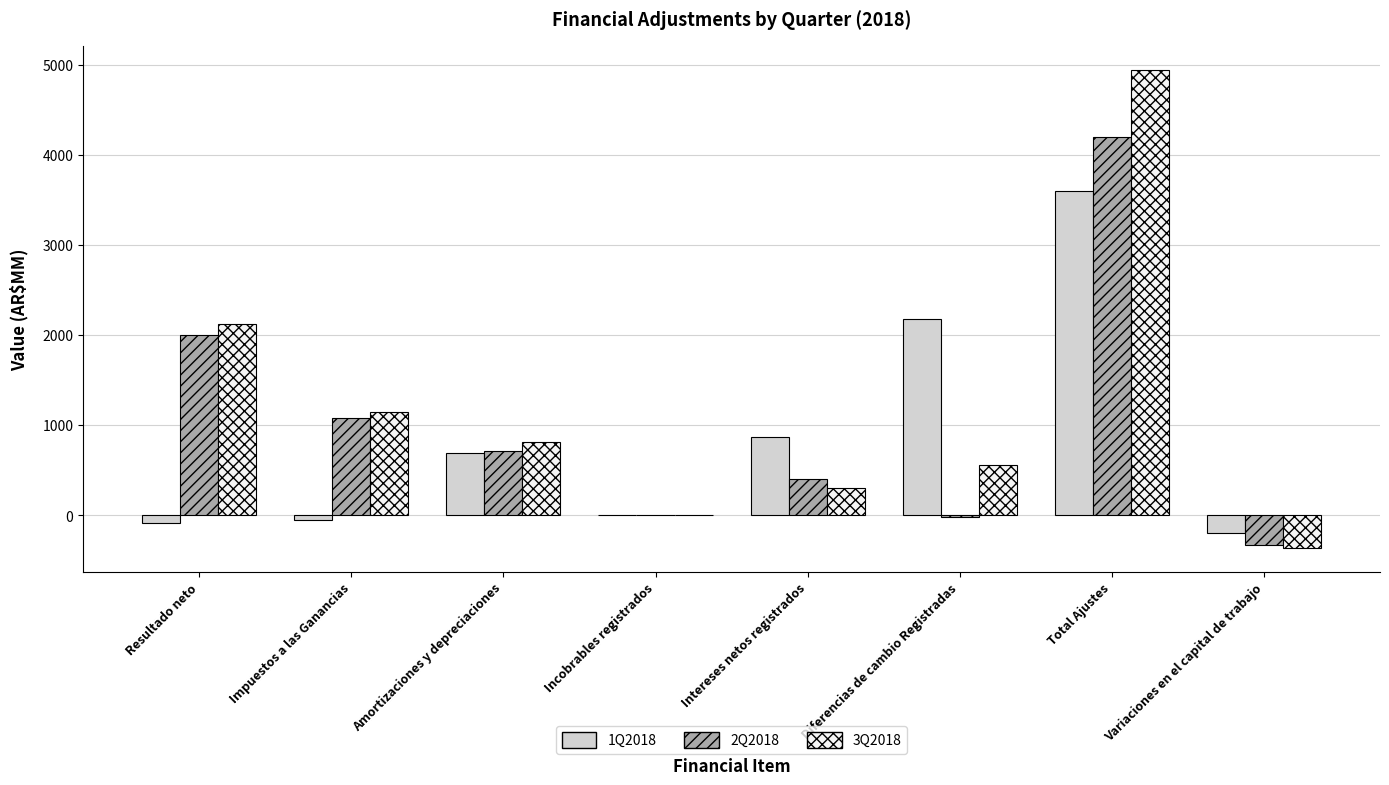

The value of 2Q2018 at Variaciones en el capital de trabajo is -538.6. True or false?

False